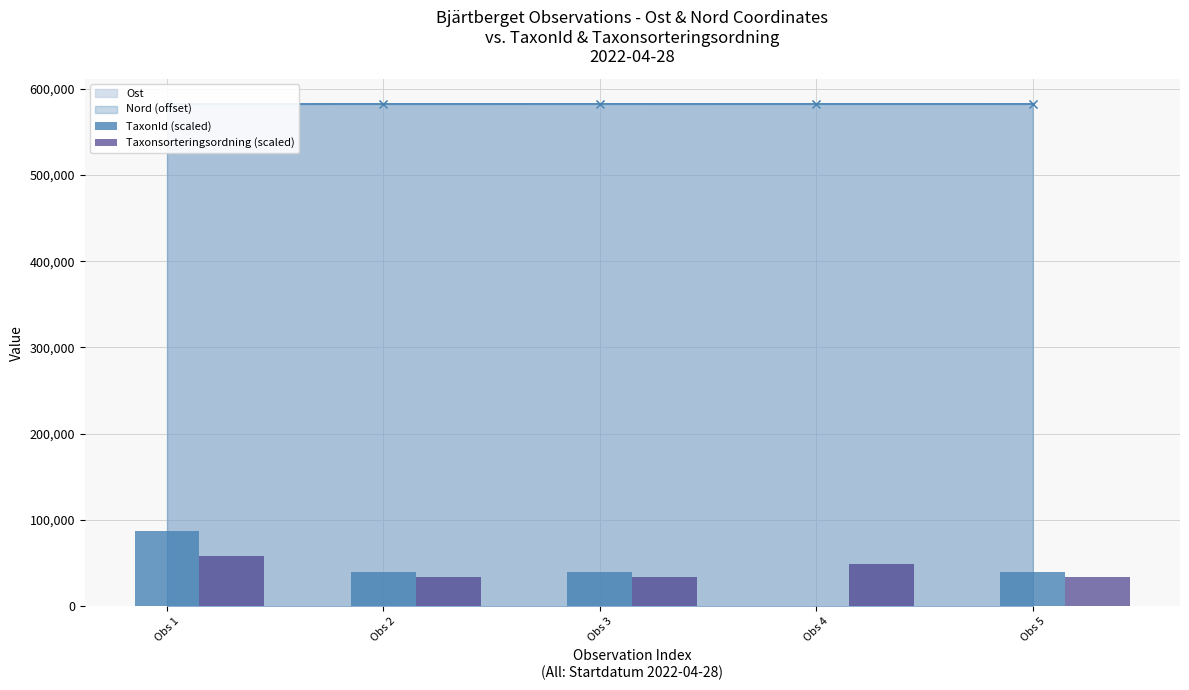

How many groups of bars are there?

5